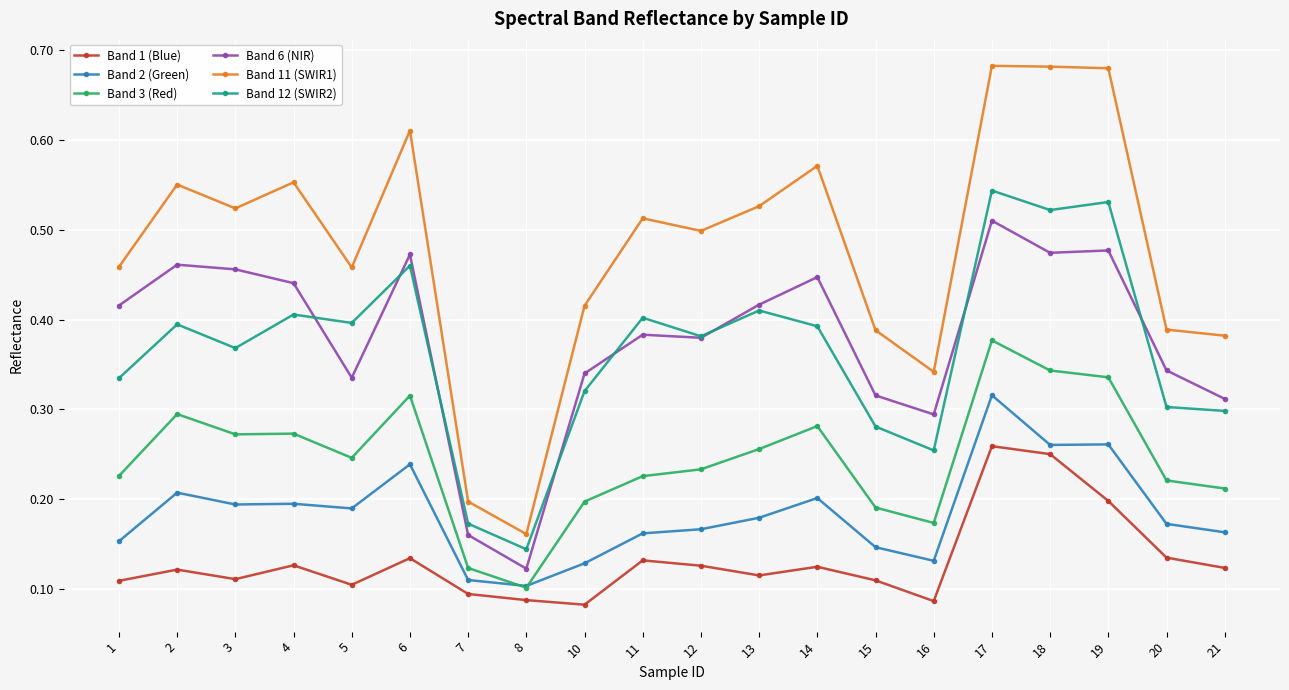

How many data points does each series have?

20